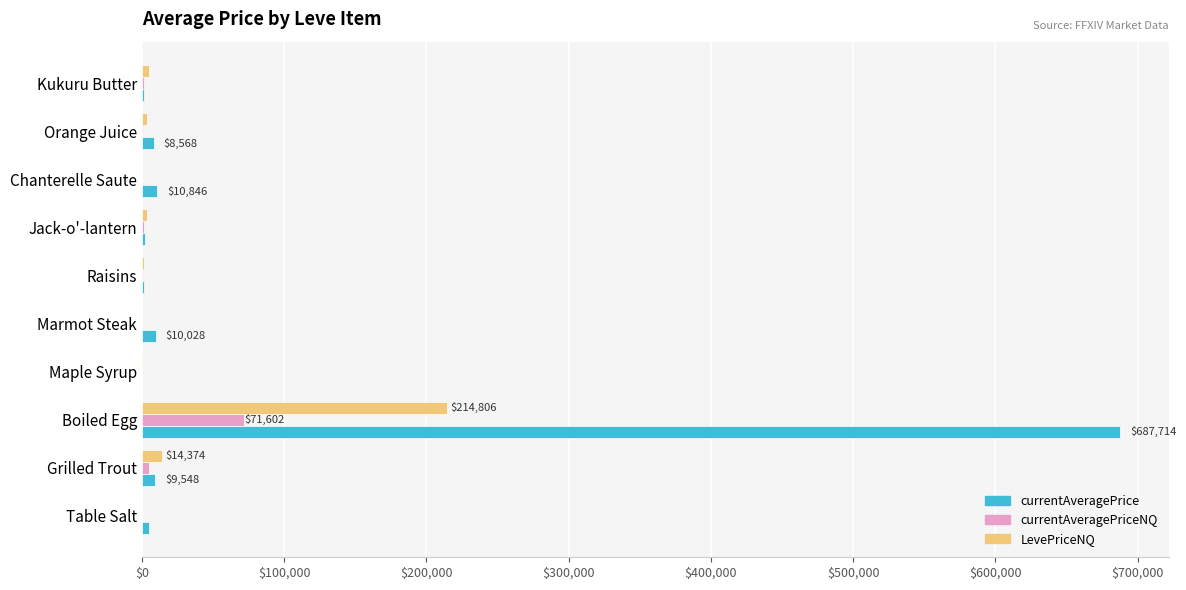

What is the highest value of the LevePriceNQ series?

214806.0